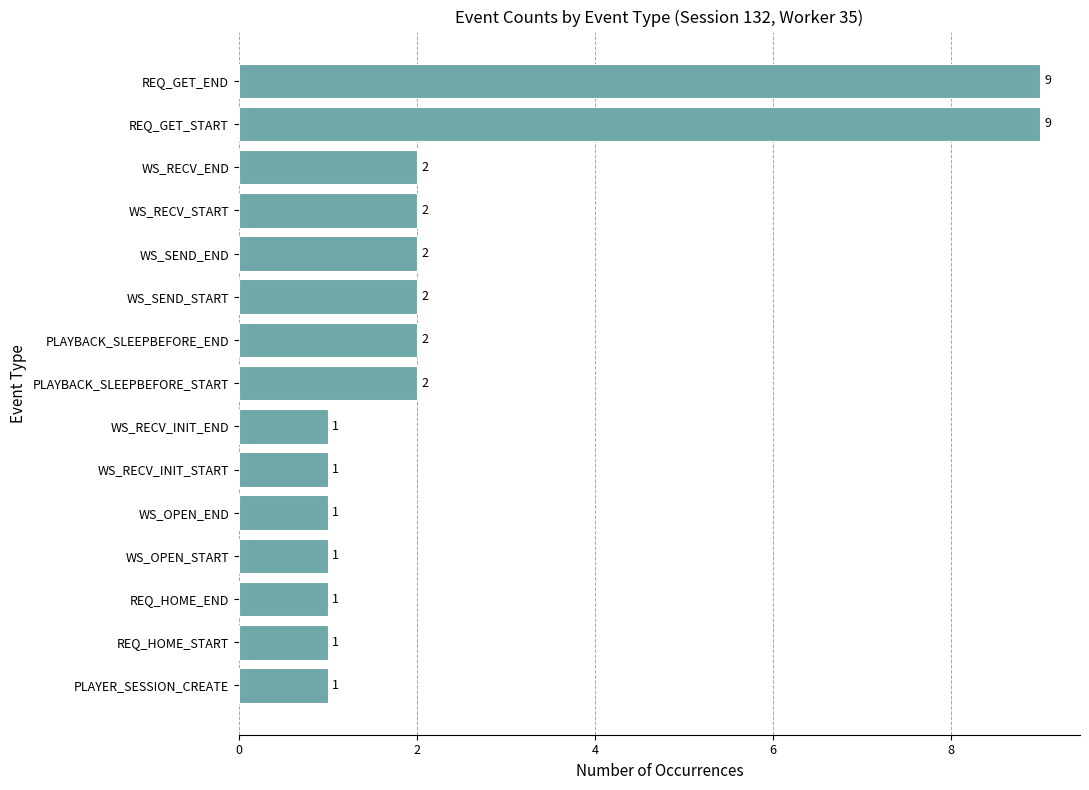

How many values are between 1 and 2?

13